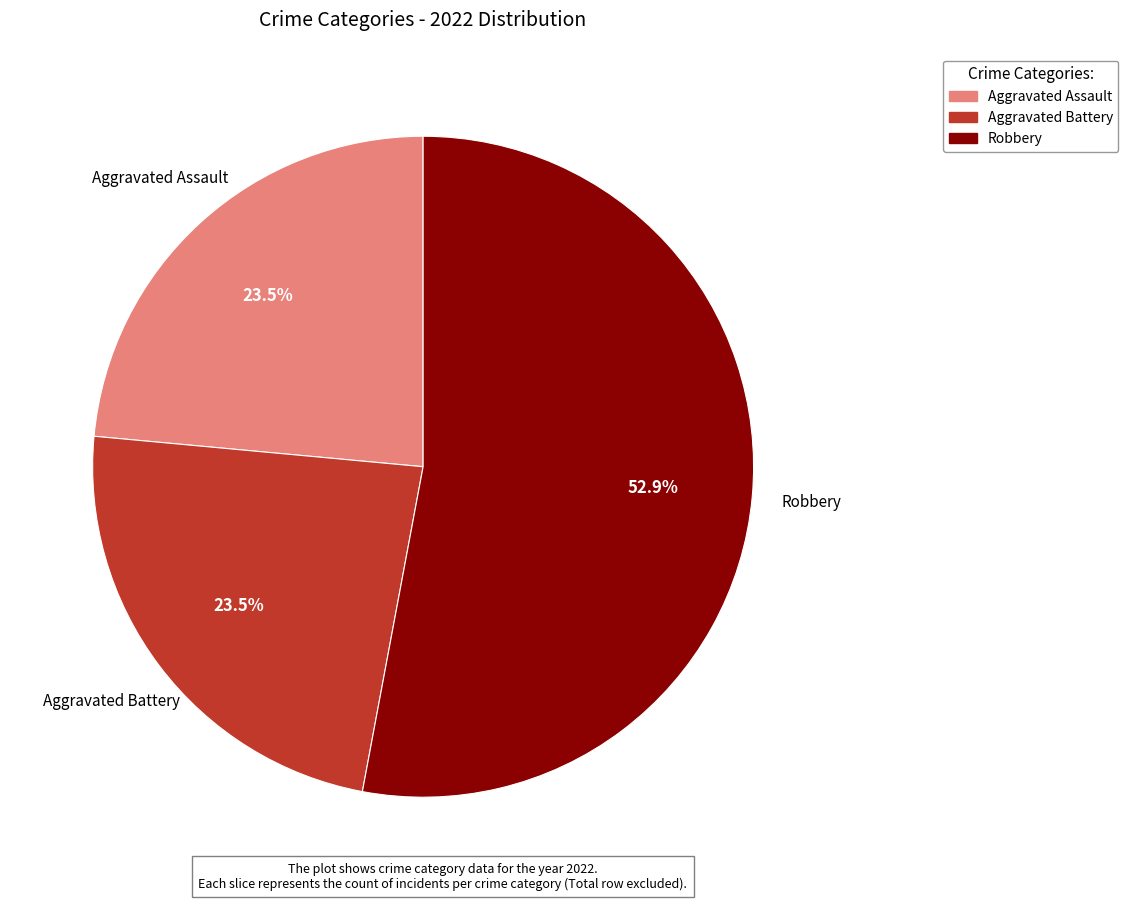

How many slices are in this pie chart?

3